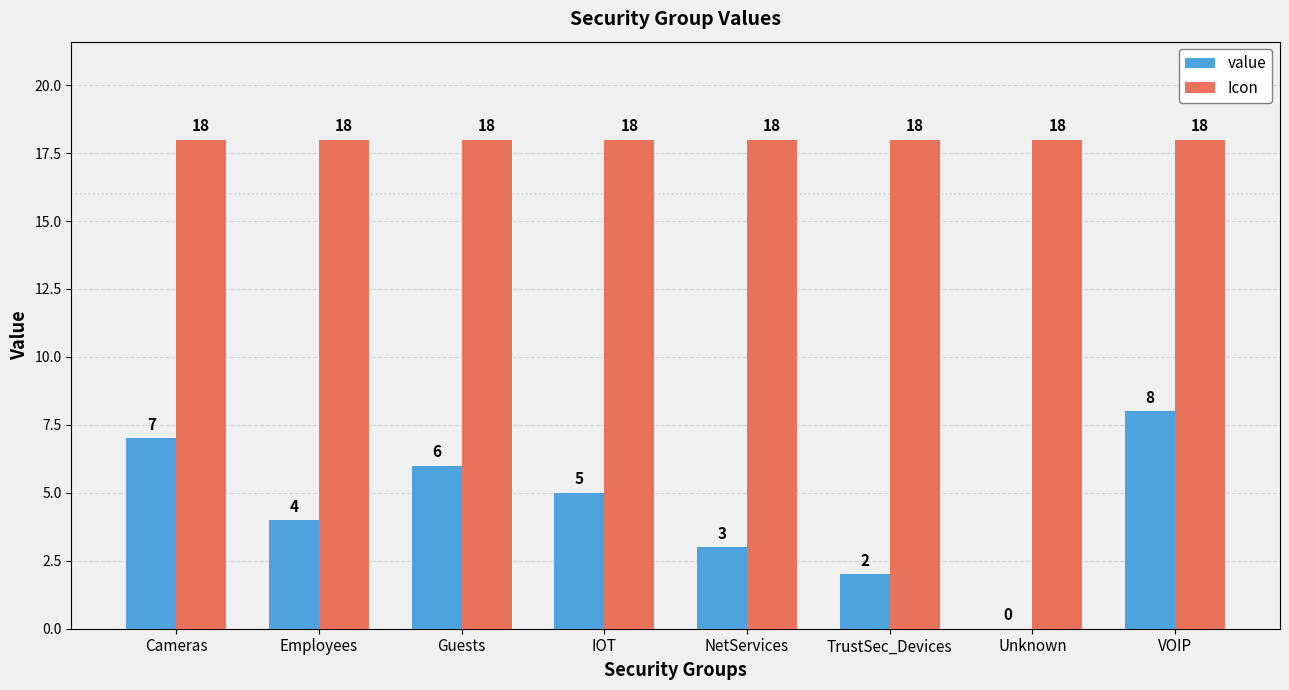

Between Guests and TrustSec_Devices, which series saw the biggest shift?

value